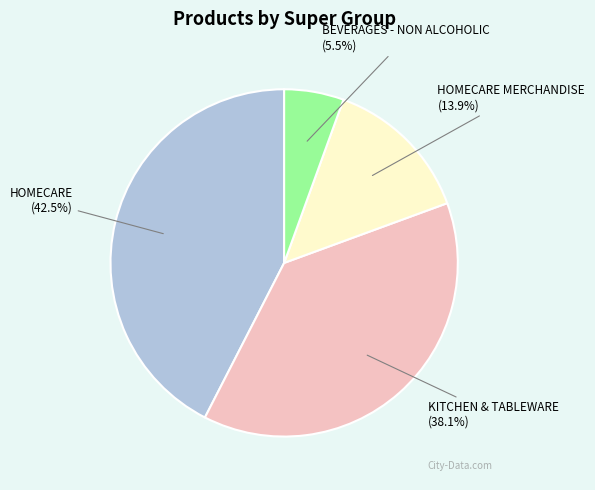

To the nearest percent, what percentage of the pie is KITCHEN & TABLEWARE?

38%